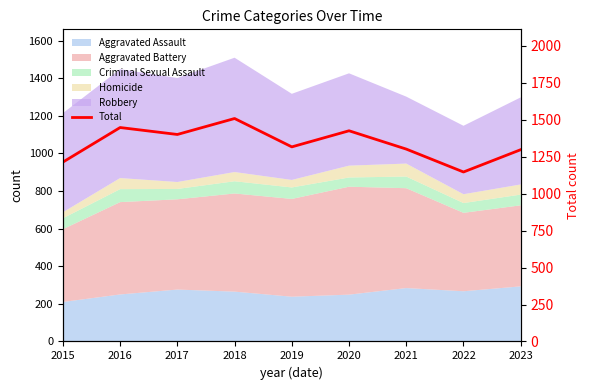

True or false: there are more than 1 points higher than both neighbors.

True